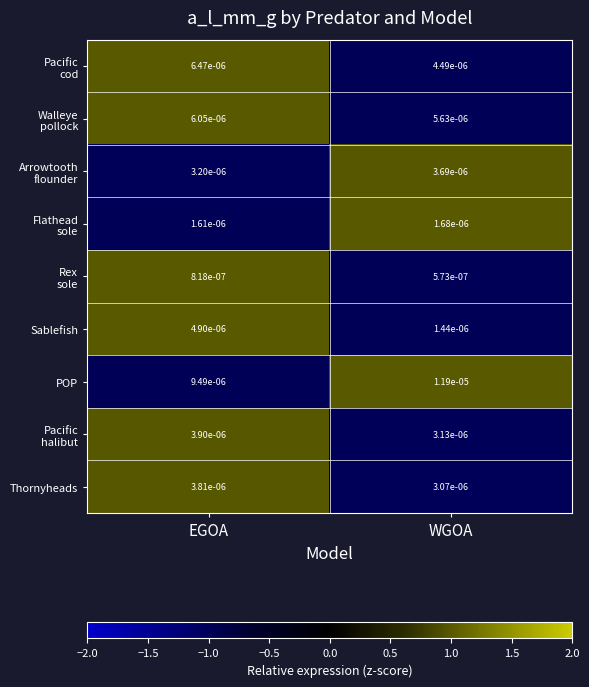

Where is Sablefish nearest to the value 0?

WGOA